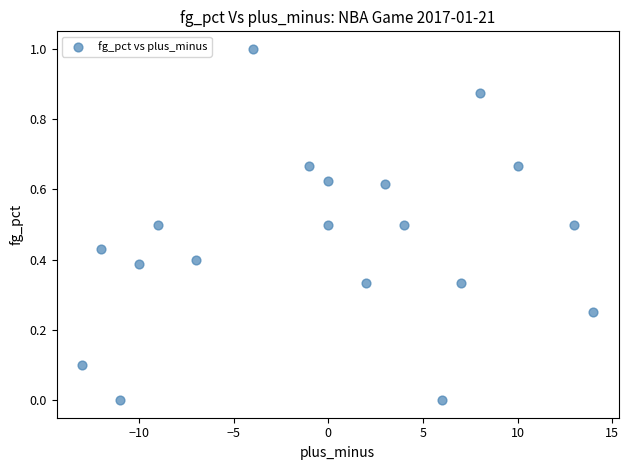

What is the range of X values (max minus min)?

27.0